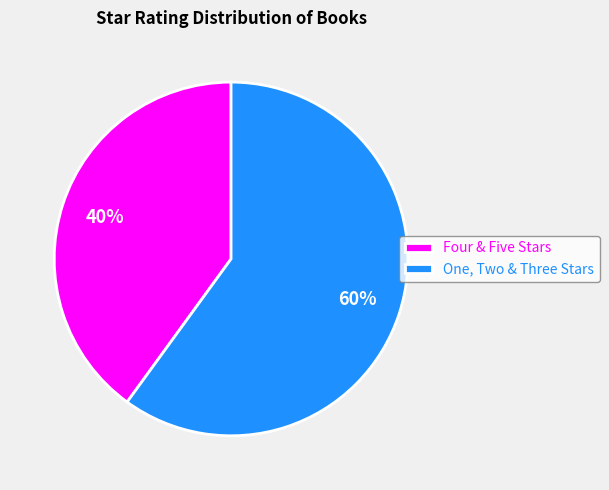

To the nearest percent, what percentage of the pie is One, Two & Three Stars?

60%